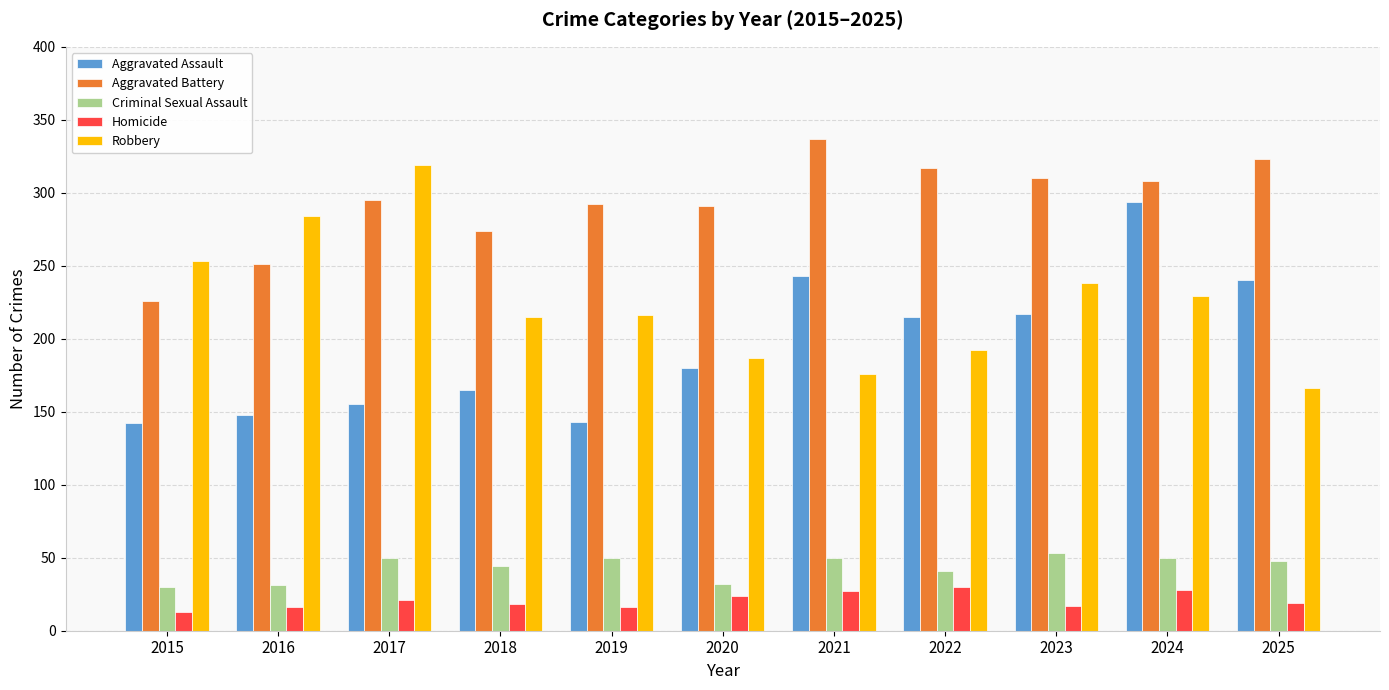

What is the spread (max minus min) of values at 2023?

293